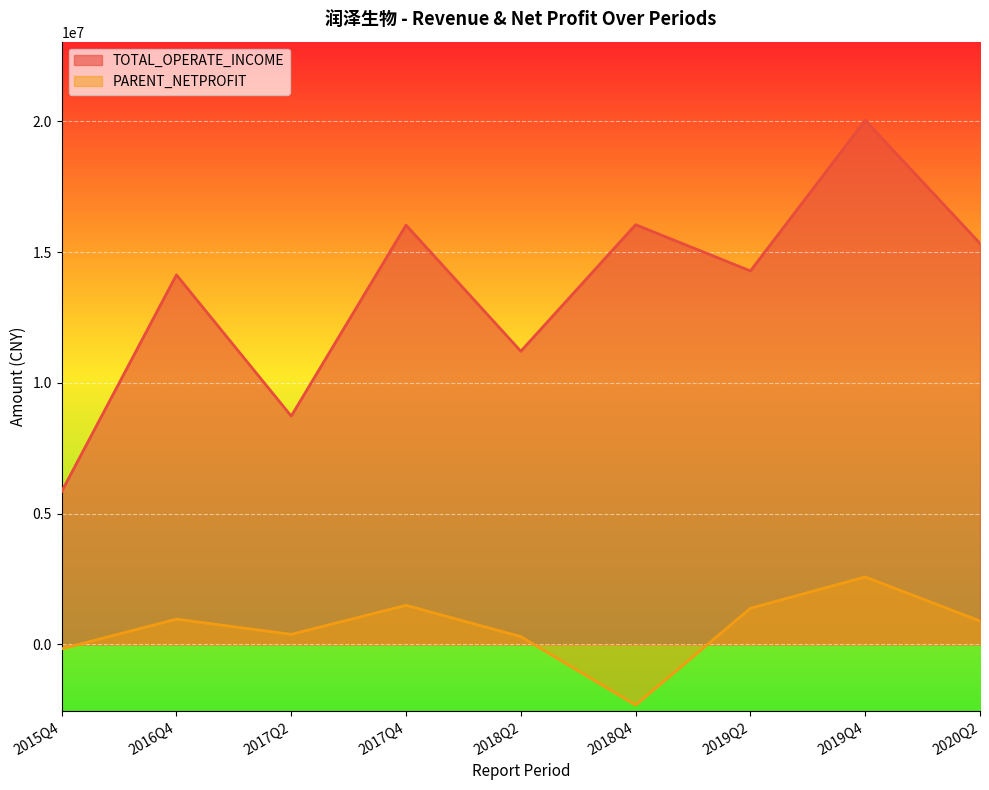

At how many categories does at least one series exceed 17622282?

1